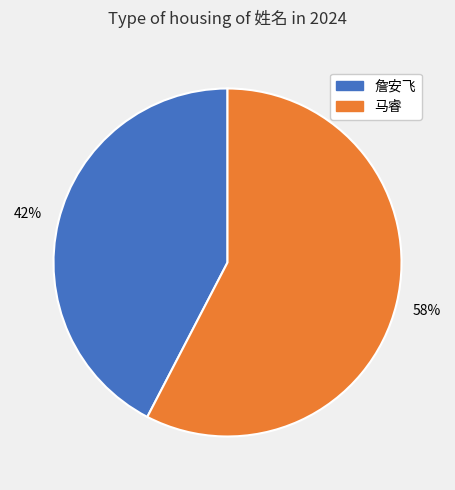

Do 马睿 and 詹安飞 together represent more than half of the pie?

Yes